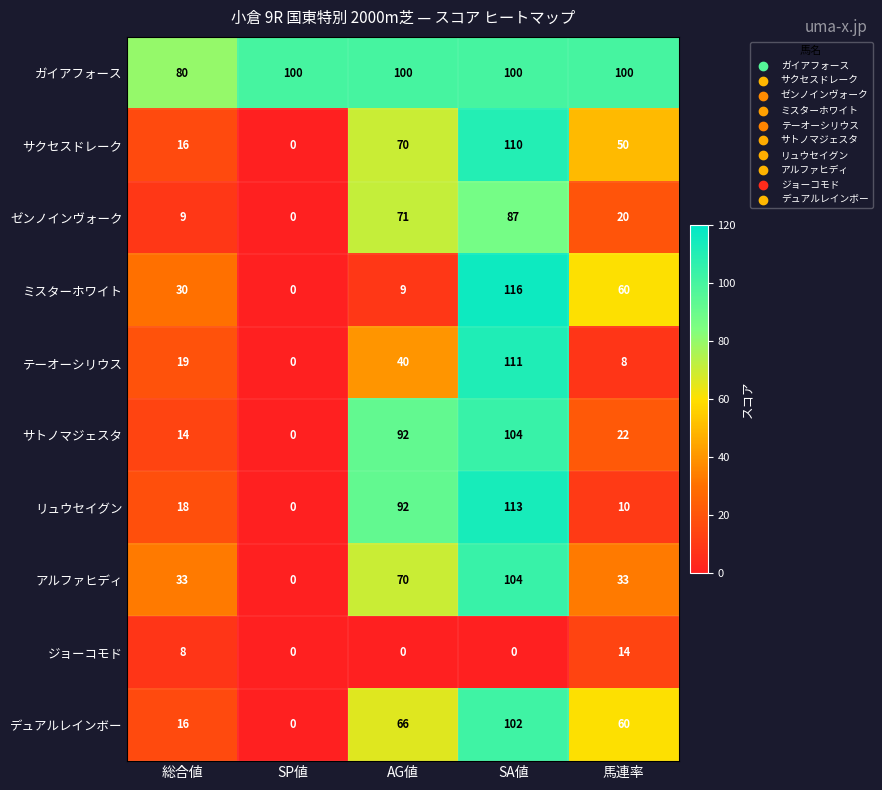

What is the total value across all series at 馬連率?

377